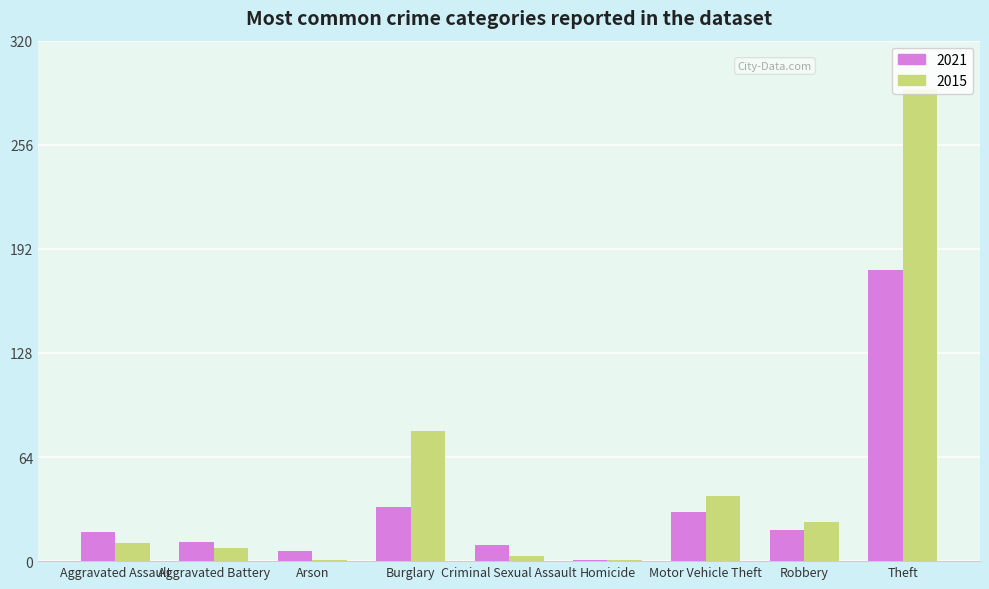

What is the value of the 2021 bar at the 5th from the left?

10